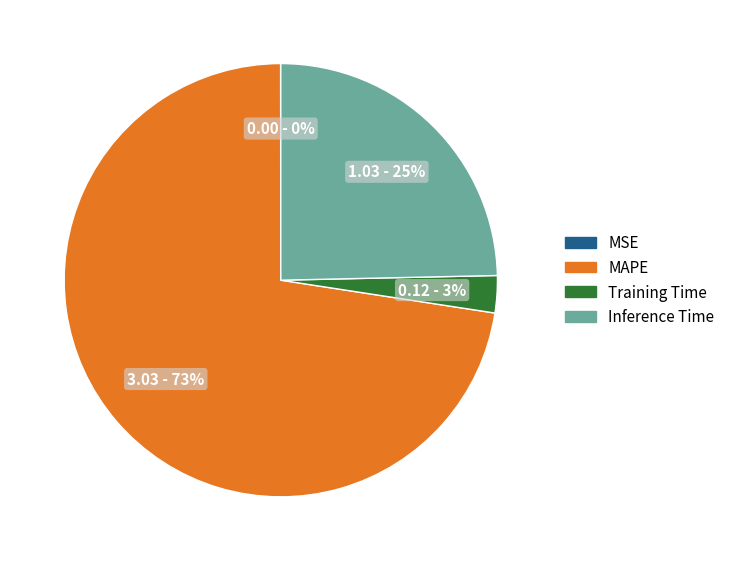

To the nearest percent, what is the average slice percentage?

25%